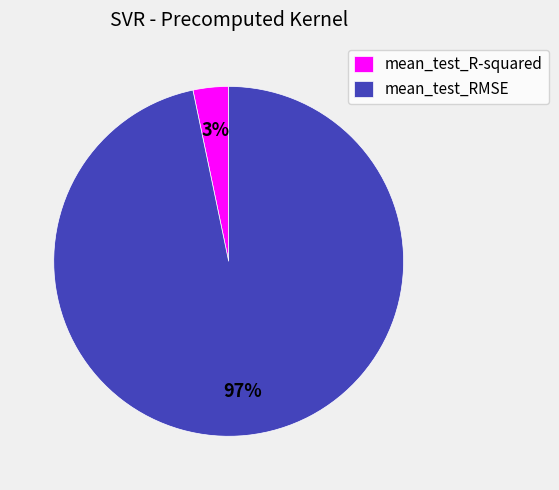

To the nearest percent, what portion does mean_test_RMSE represent?

97%